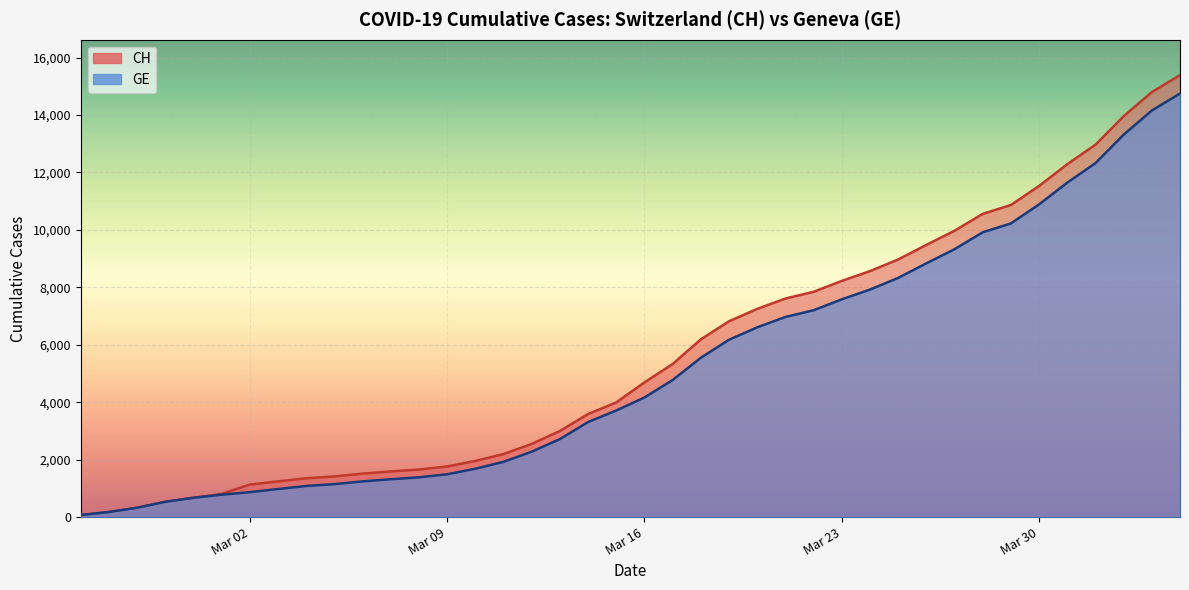

True or false: CH has a value of 15008 at 2020-03-27.

False